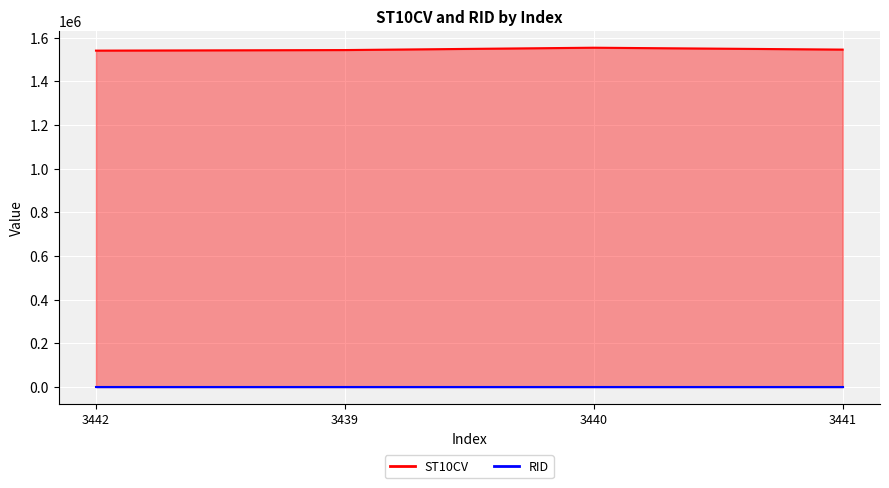

What is the approximate value at 3441, to the nearest 10?

1544900